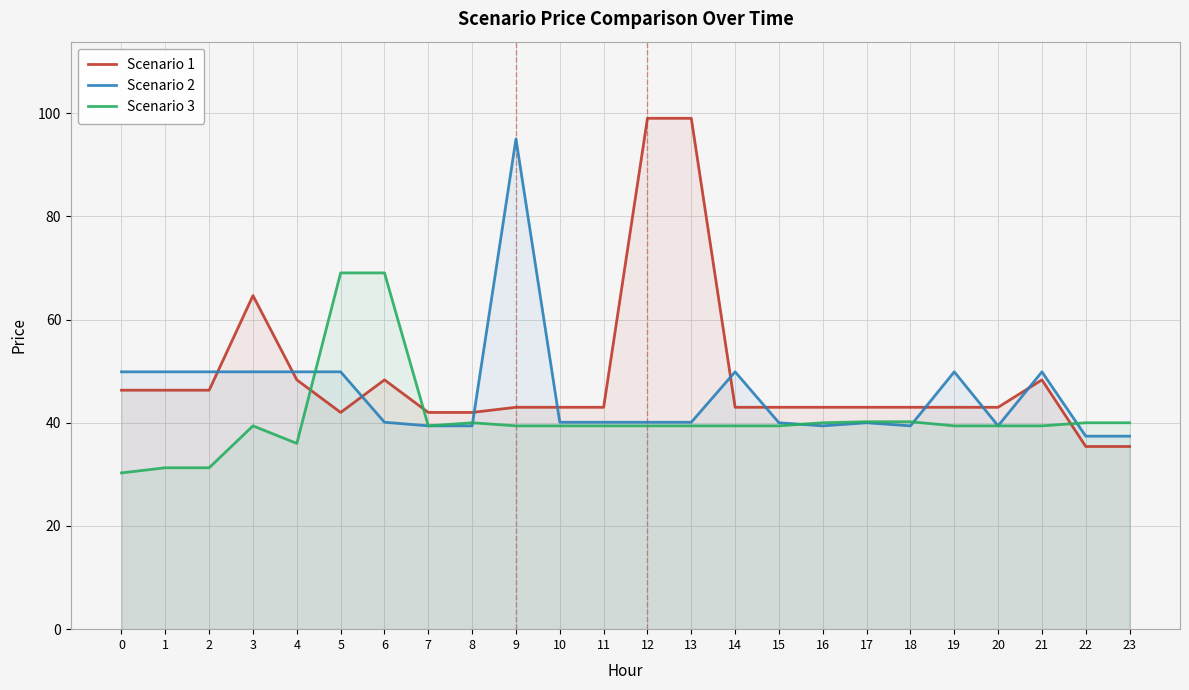

How many lines are shown in the chart?

3